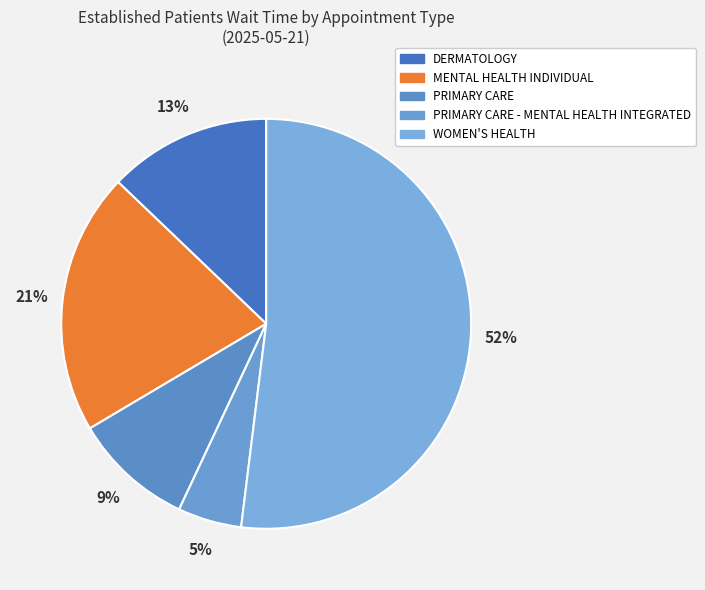

Do PRIMARY CARE - MENTAL HEALTH INTEGRATED and DERMATOLOGY together represent more than half of the pie?

No